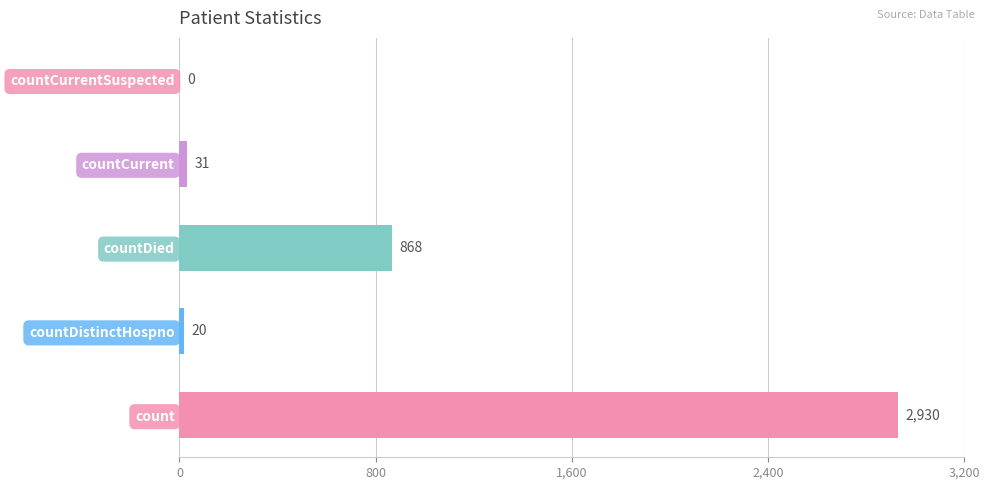

Reading bottom to top, list all the values displayed in this chart.

count=2930	countDistinctHospno=20	countDied=868	countCurrent=31	countCurrentSuspected=0